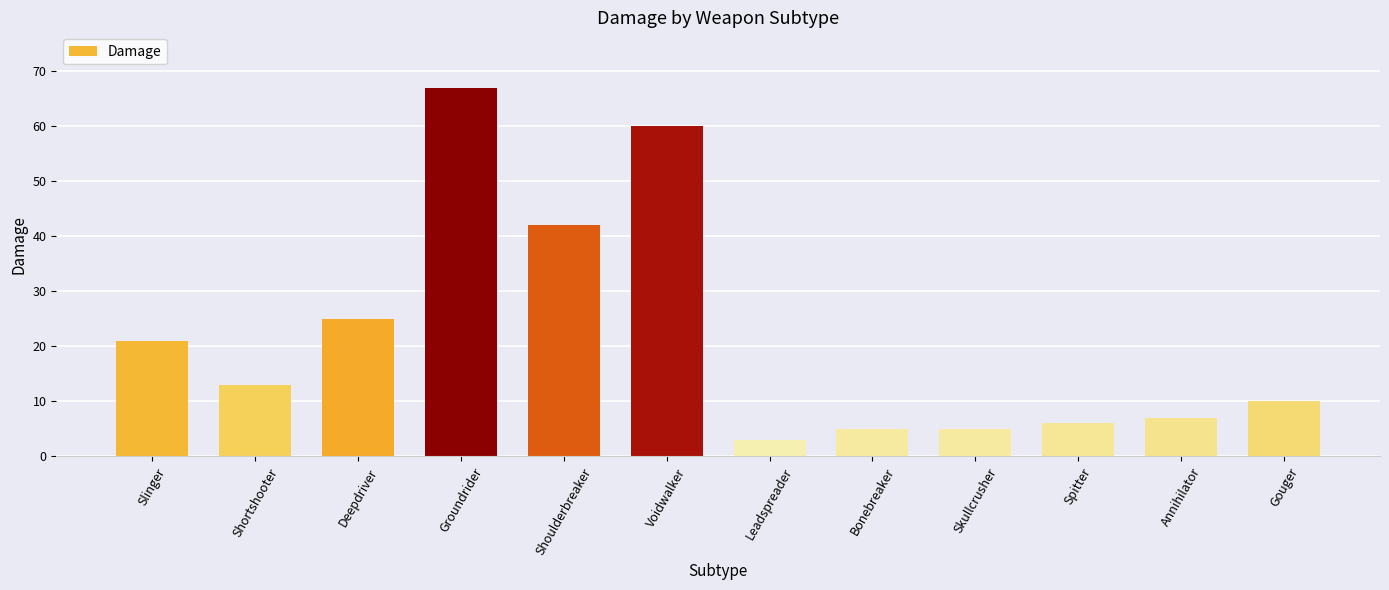

What is the label of the 12th bar from the right?

Slinger